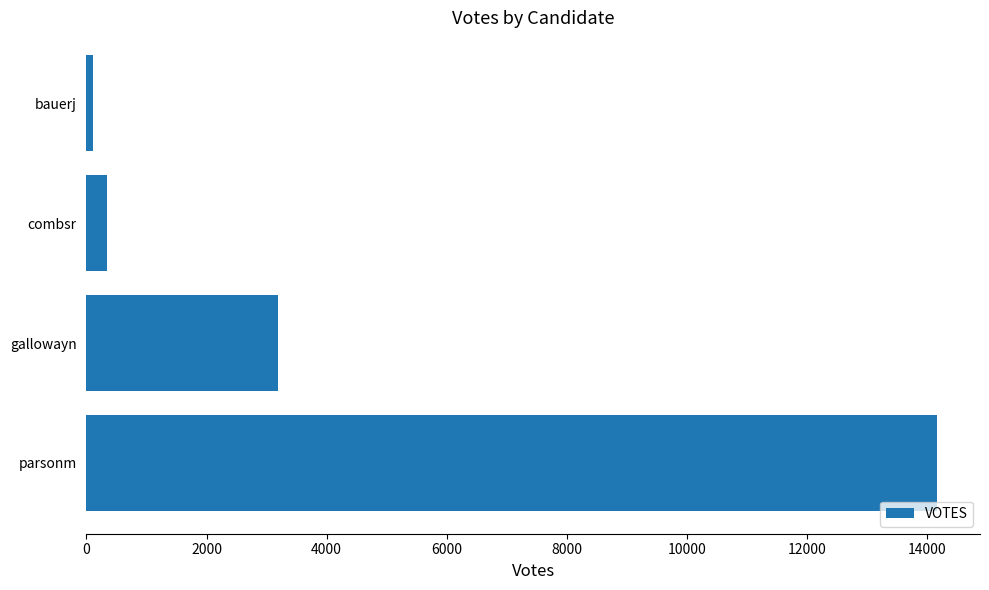

The value at gallowayn is 5710. True or false?

False